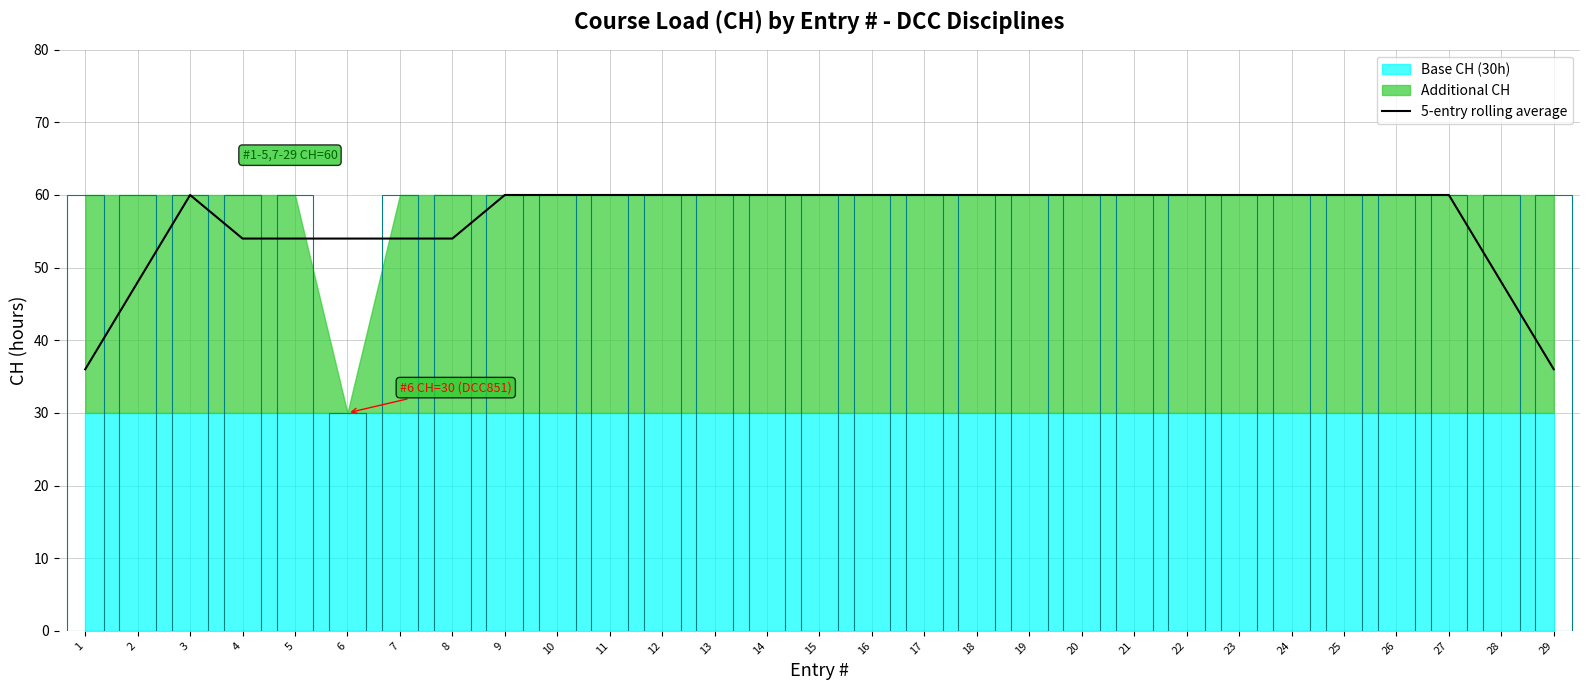

What is the value of the 15th bar from the left?

60